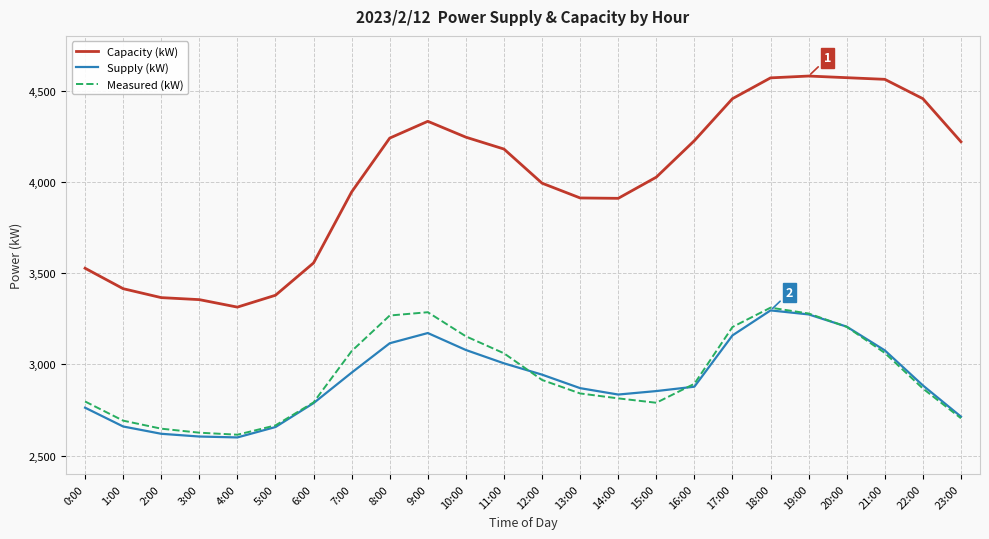

What is the minimum value shown in the chart?

2600